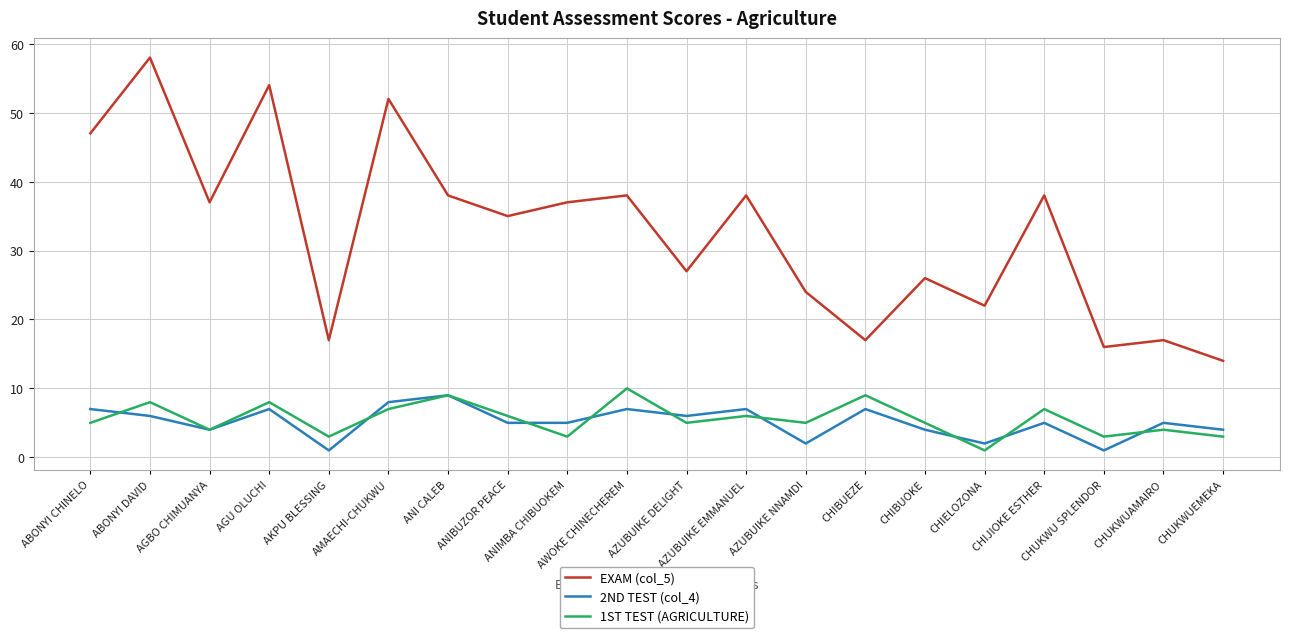

How many series are shown in this chart?

3